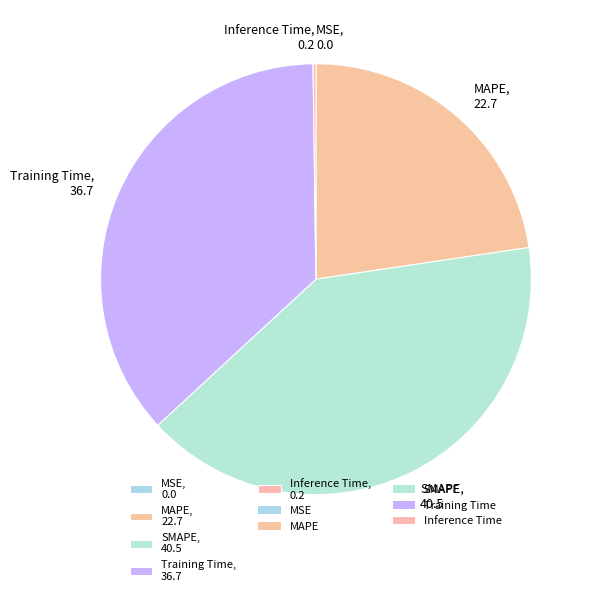

Which has a higher value, Training Time or SMAPE?

SMAPE